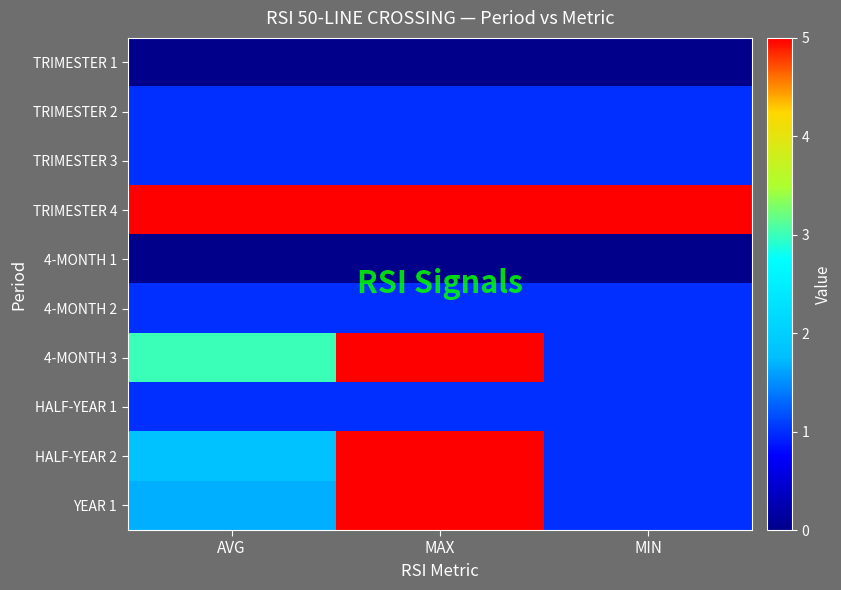

Reading left to right, list all the values displayed in this chart.

TRIMESTER 1: AVG=0.0	MAX=0.0	MIN=0.0
TRIMESTER 2: AVG=1.0	MAX=1.0	MIN=1.0
TRIMESTER 3: AVG=1.0	MAX=1.0	MIN=1.0
TRIMESTER 4: AVG=5.0	MAX=5.0	MIN=5.0
4-MONTH 1: AVG=0.0	MAX=0.0	MIN=0.0
4-MONTH 2: AVG=1.0	MAX=1.0	MIN=1.0
4-MONTH 3: AVG=3.0	MAX=5.0	MIN=1.0
HALF-YEAR 1: AVG=1.0	MAX=1.0	MIN=1.0
HALF-YEAR 2: AVG=1.8	MAX=5.0	MIN=1.0
YEAR 1: AVG=1.7	MAX=5.0	MIN=1.0